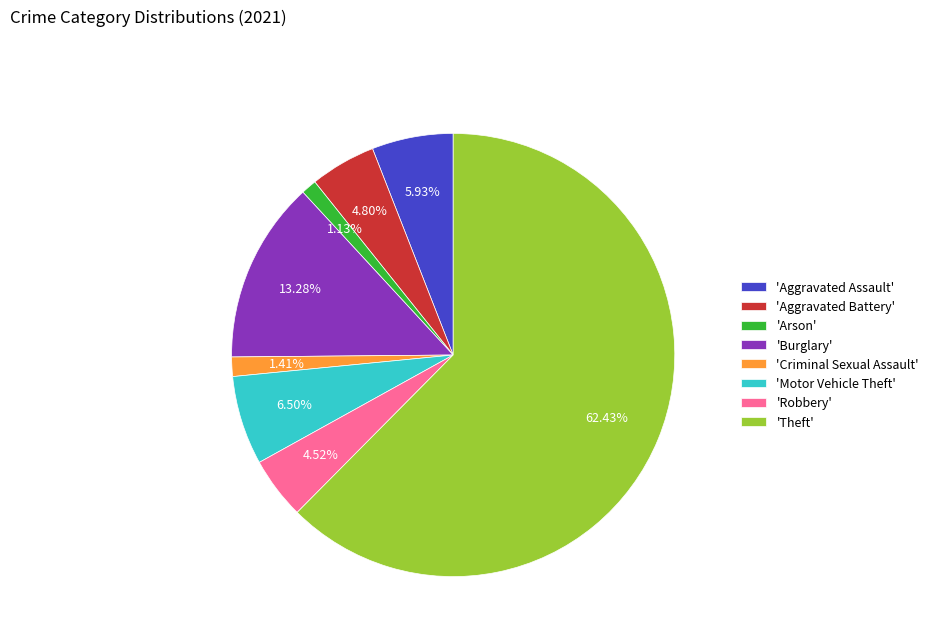

Which slice is the largest?

'Theft'